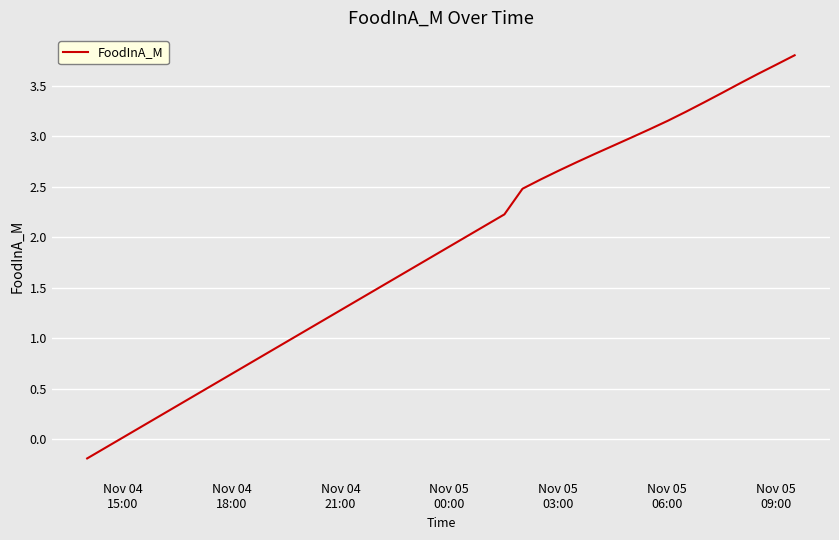

What is the greatest value displayed?

3.8